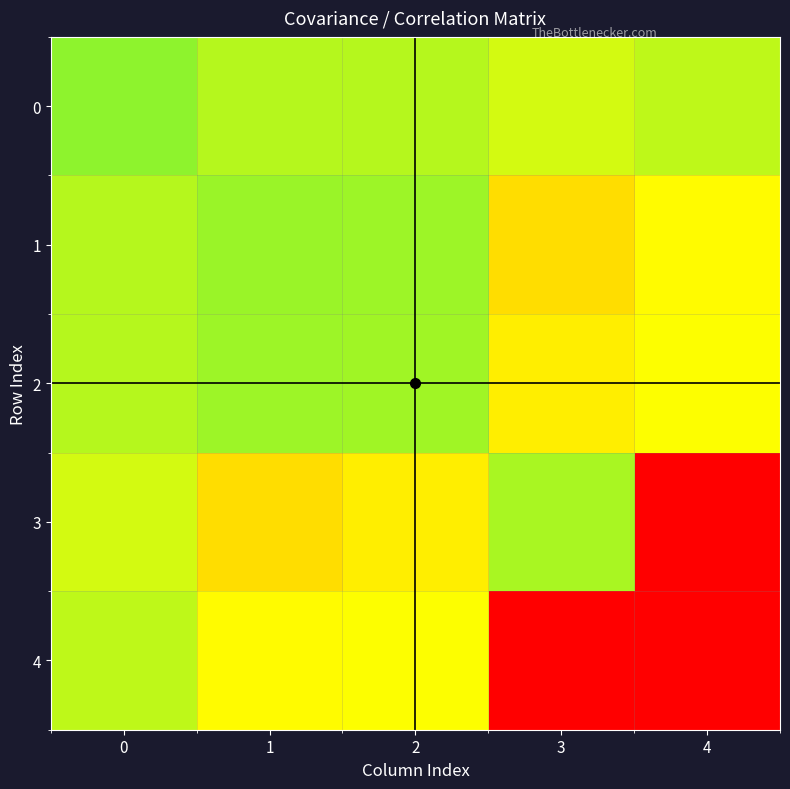

Which series has the largest total across all categories?

4